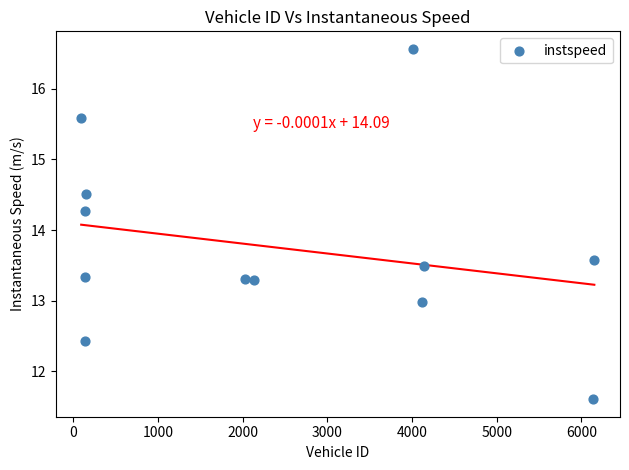

What is the average Y value?

13.7